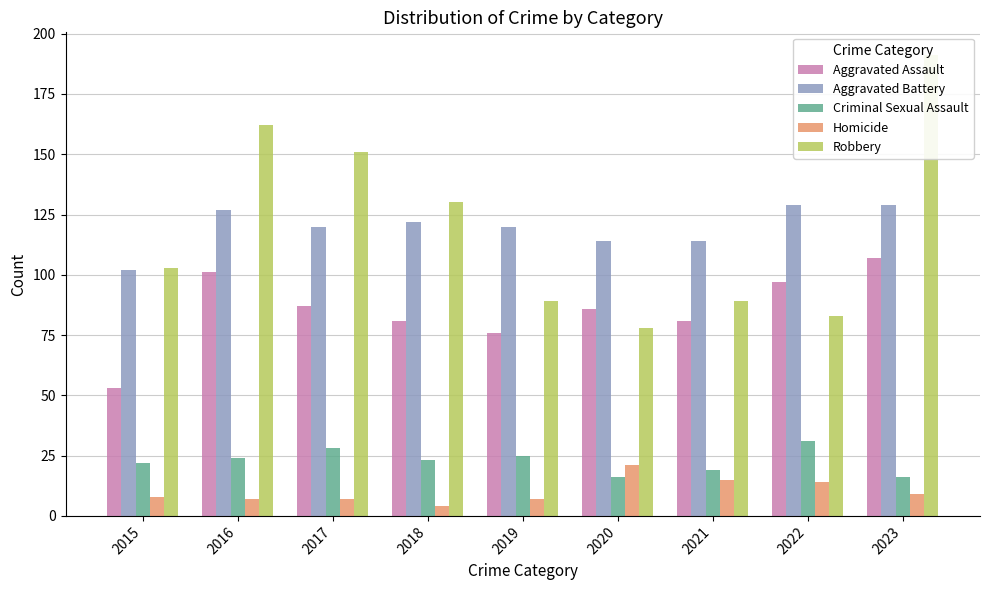

What is the value of the Criminal Sexual Assault bar at the 1st from the left?

22